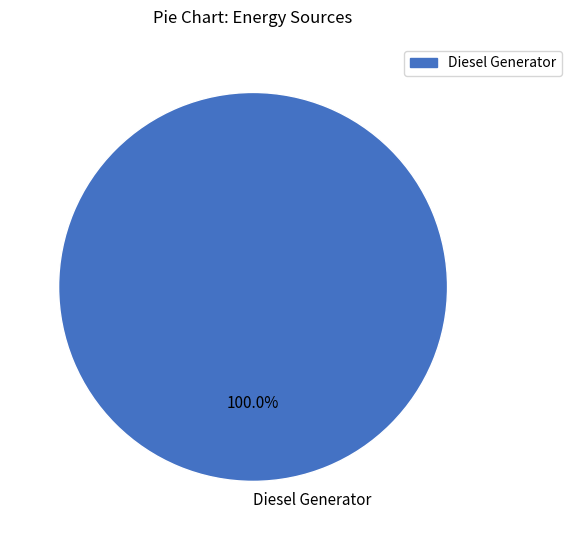

To the nearest percent, what percentage of the pie is Diesel Generator?

100%